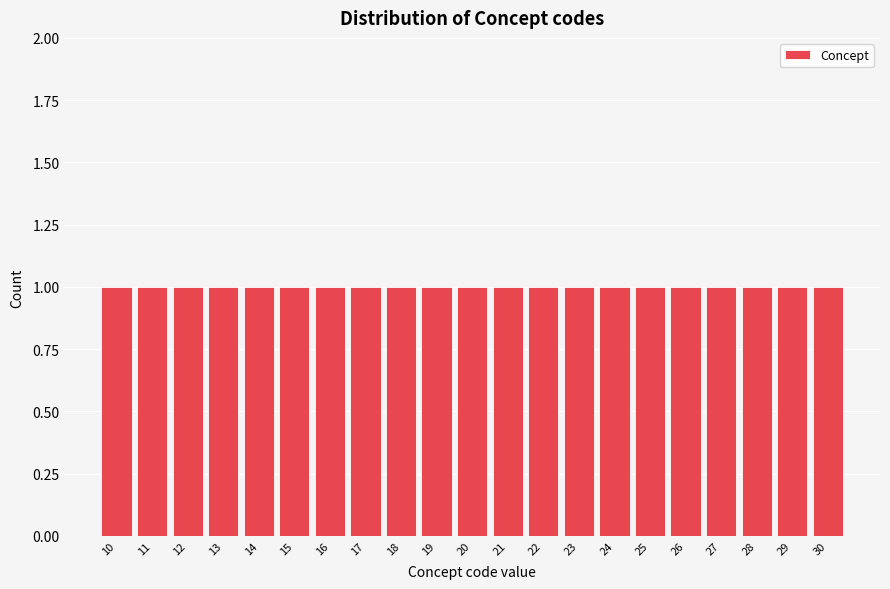

Reading left to right, transcribe this chart: for each bar, give the range it covers on the x-axis and its height. The values are not printed on the chart, so give them approximately, as read against the axis.

9.5 to 10.5: 1
10.5 to 11.5: 1
11.5 to 12.5: 1
12.5 to 13.5: 1
13.5 to 14.5: 1
14.5 to 15.5: 1
15.5 to 16.5: 1
16.5 to 17.5: 1
17.5 to 18.5: 1
18.5 to 19.5: 1
19.5 to 20.5: 1
20.5 to 21.5: 1
21.5 to 22.5: 1
22.5 to 23.5: 1
23.5 to 24.5: 1
24.5 to 25.5: 1
25.5 to 26.5: 1
26.5 to 27.5: 1
27.5 to 28.5: 1
28.5 to 29.5: 1
29.5 to 30.5: 1